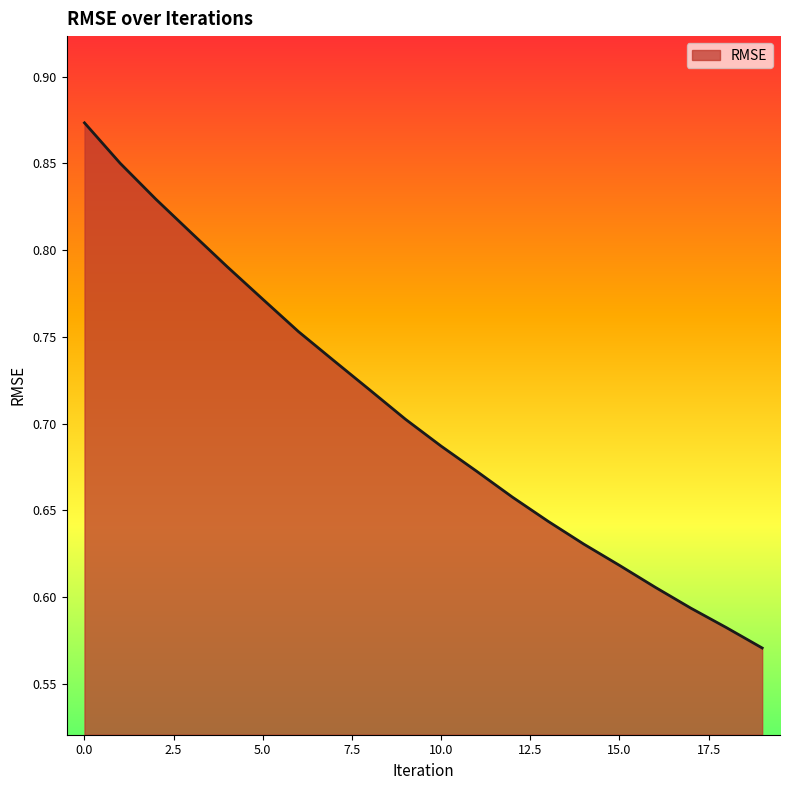

What is the difference between the maximum and minimum values?

0.3